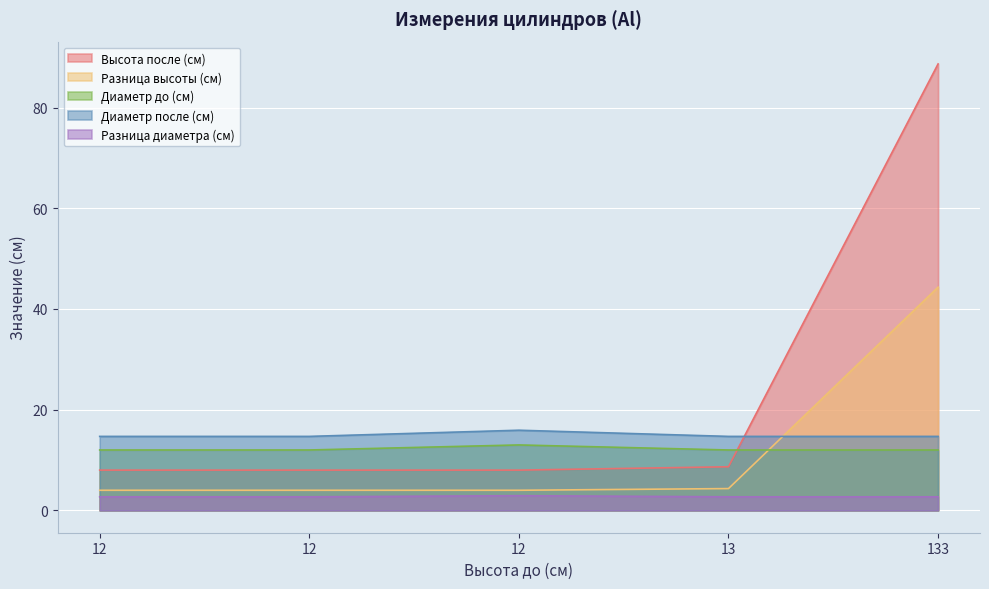

True or false: Разница диаметра (см) has a value of 2.9 at 12.

True